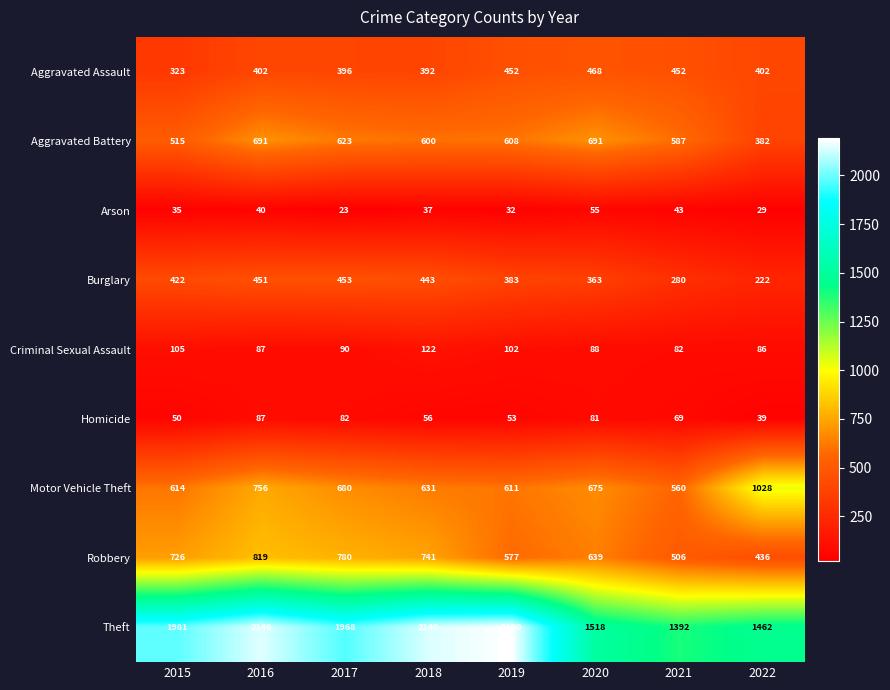

Rank the categories by Robbery value from highest to lowest.

2016, 2017, 2018, 2015, 2020, 2019, 2021, 2022